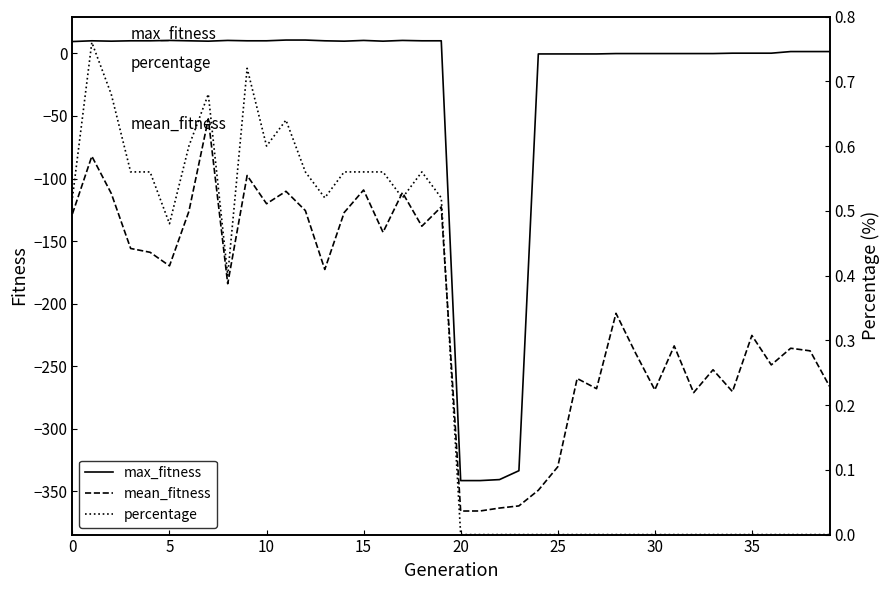

True or false: percentage and mean_fitness intersect in this chart.

False